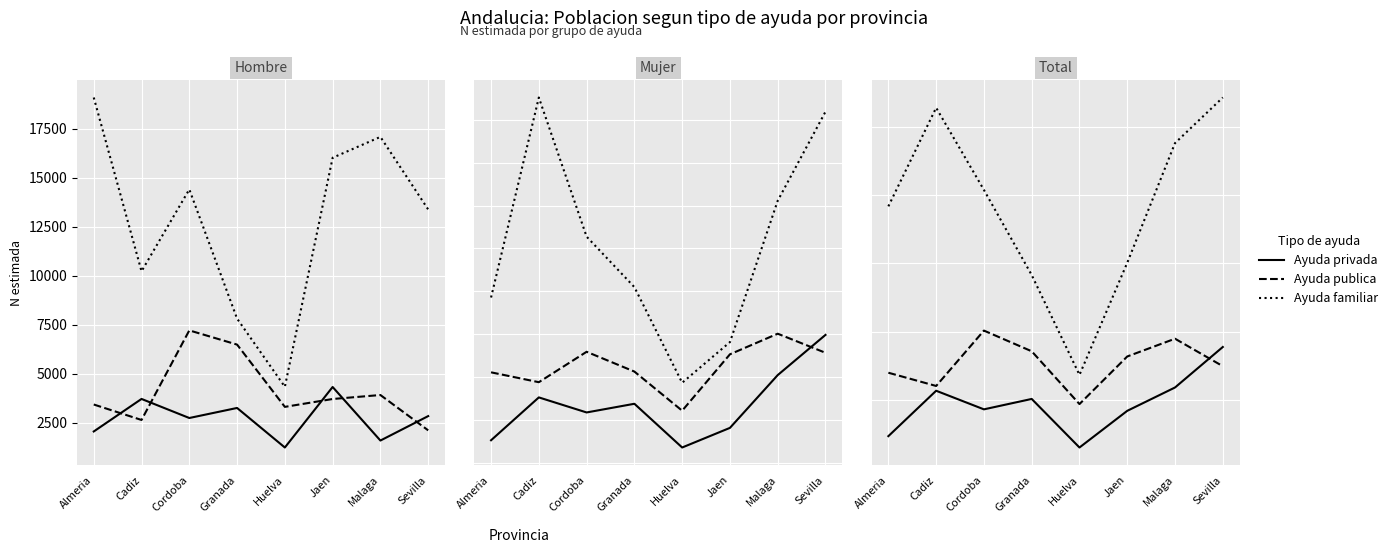

Rank the series by their average value, from lowest to highest.

Privada, Publica, Familiar